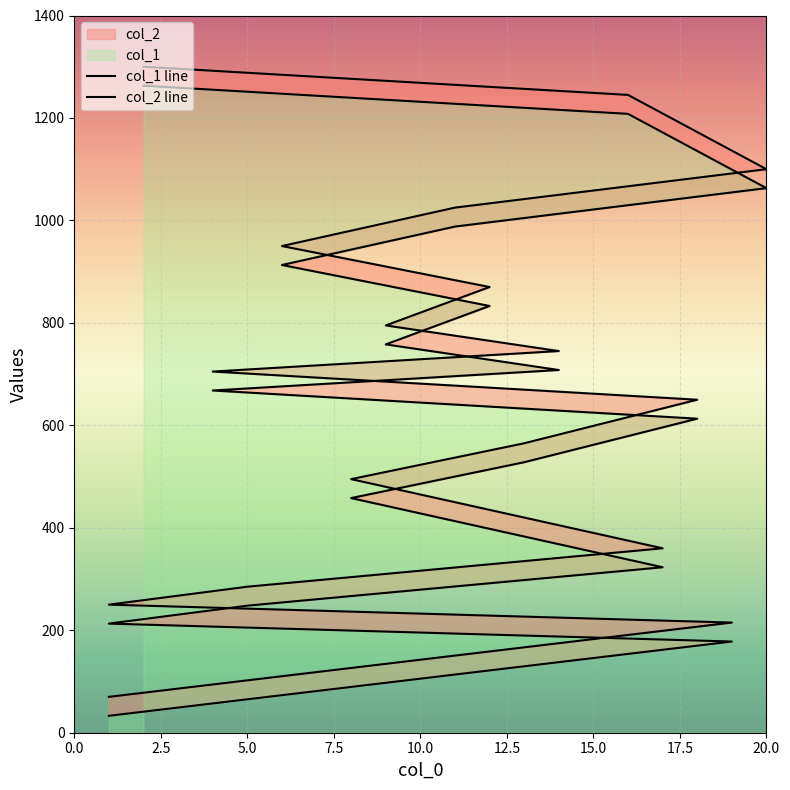

What is the difference between the maximum and minimum values in the col_2 series?

1230